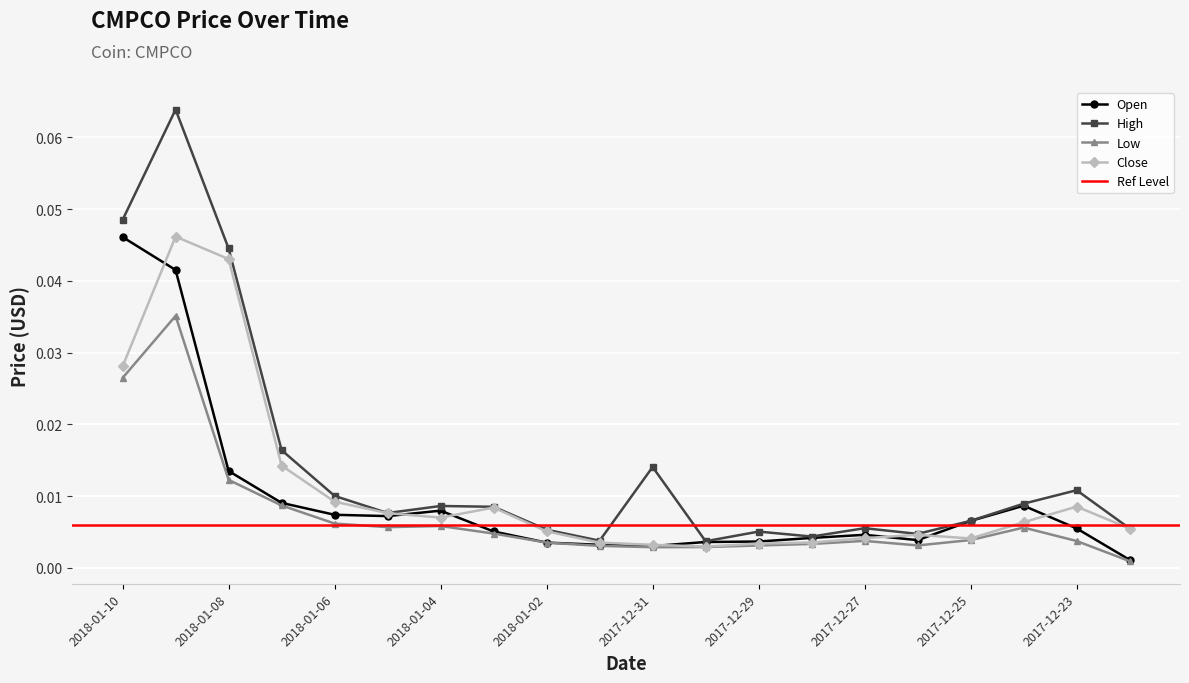

Which label corresponds to the smallest value in the chart?

2017-12-22